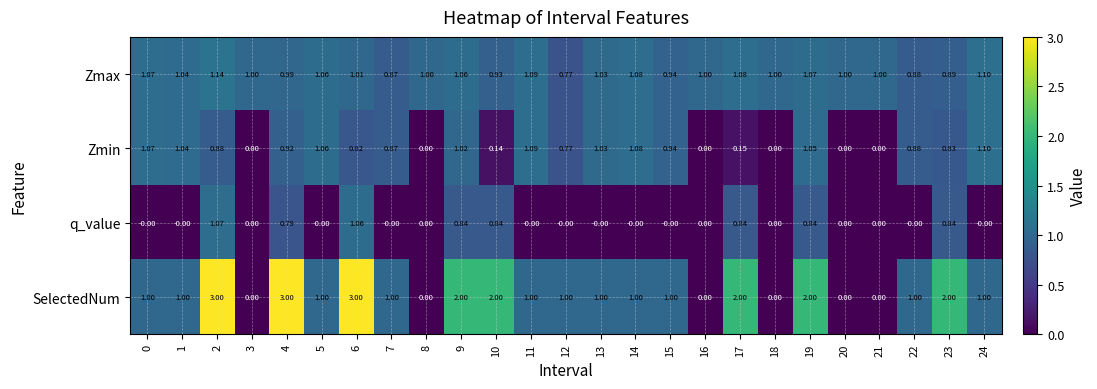

Which series has the largest total across all categories?

SelectedNum